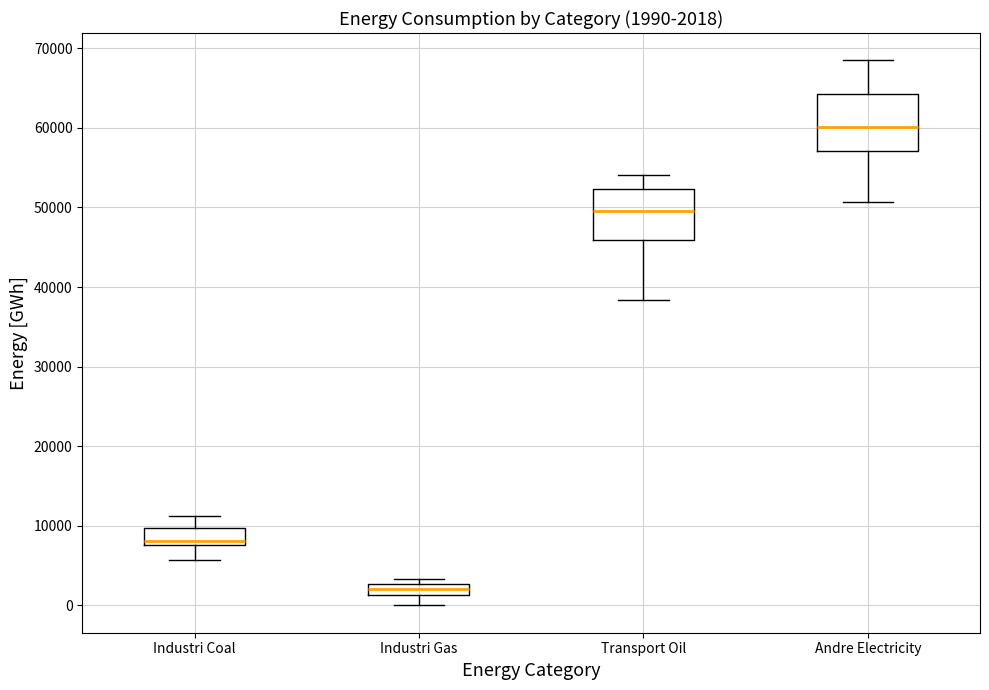

Which box has the highest median line?

Andre Electricity